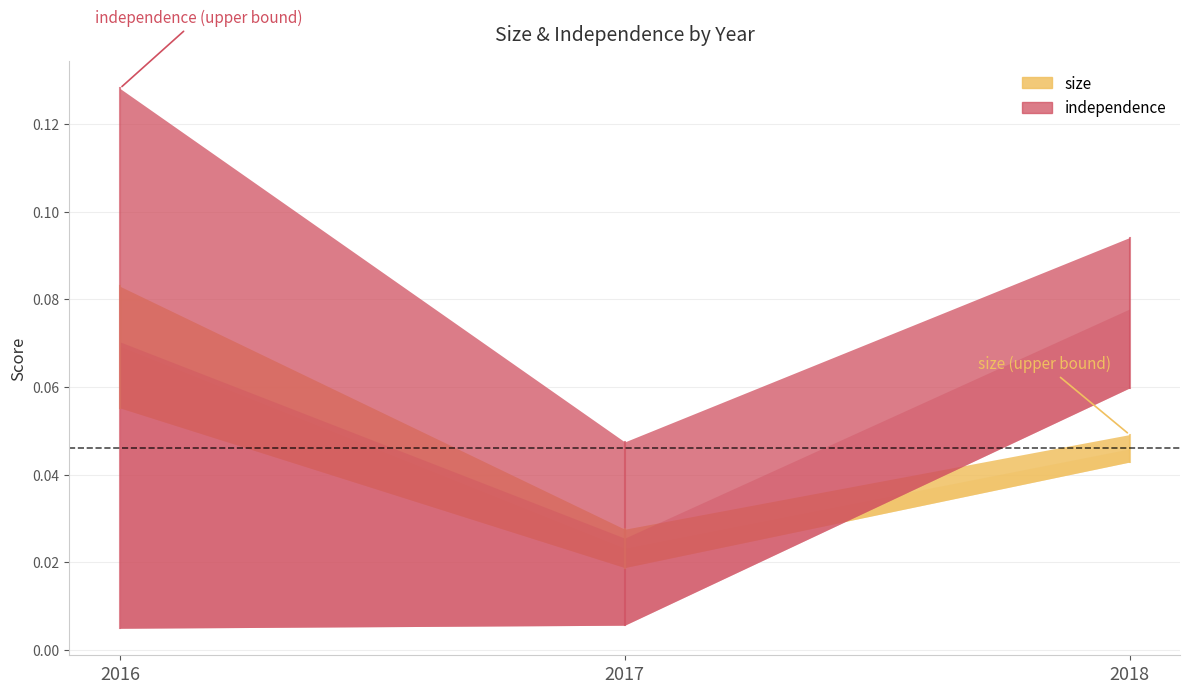

Reading left to right, extract all data points from this chart.

size: 2016=0.1	2017=0.0	2018=0.0
size_dyu: 2016=0.1	2017=0.0	2018=0.0
size_dyd: 2016=0.1	2017=0.0	2018=0.0
independence: 2016=0.1	2017=0.0	2018=0.1
independence_dyu: 2016=0.1	2017=0.0	2018=0.1
independence_dyd: 2016=0.0	2017=0.0	2018=0.1